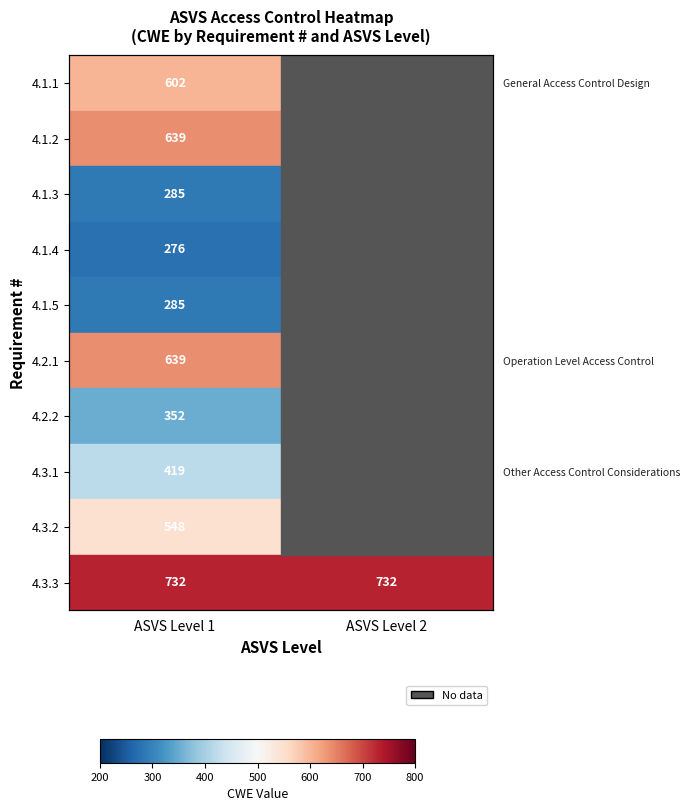

Which category has the lowest value across all series?

ASVS Level 1